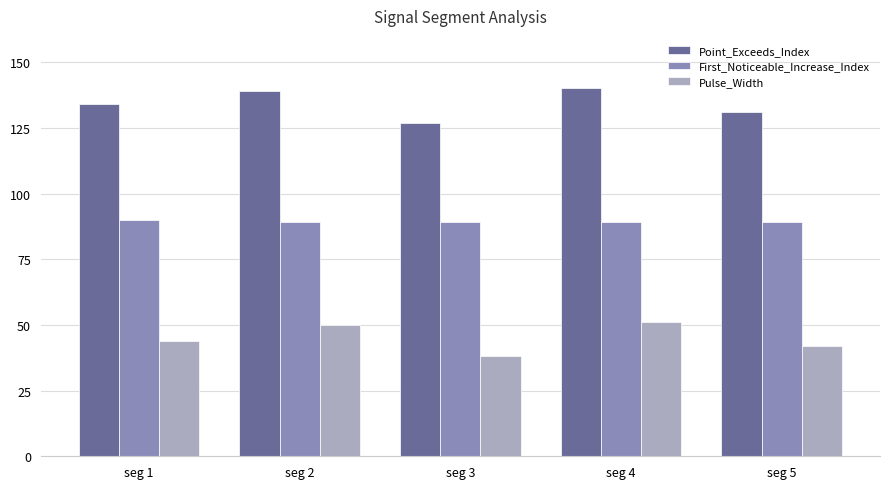

The Pulse_Width series shows 27 at seg 4. True or false?

False